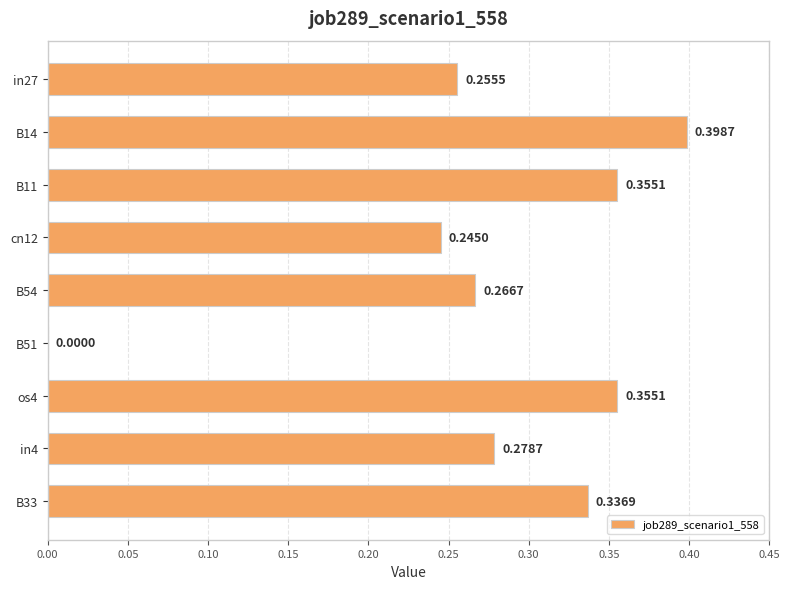

What is the change in value from in27 to B33?

+0.1